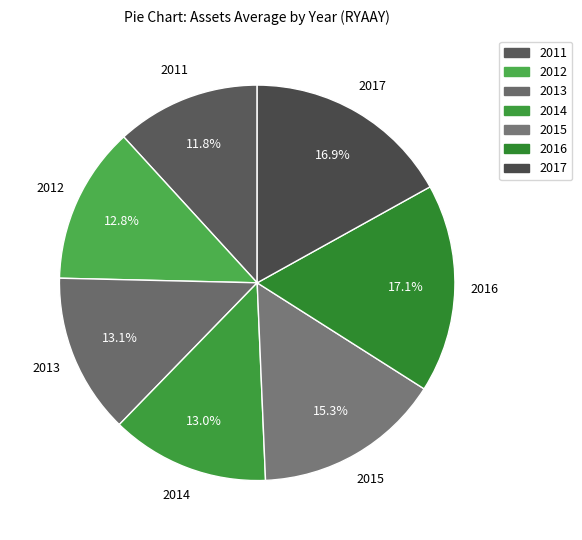

How many segments does this pie chart have?

7